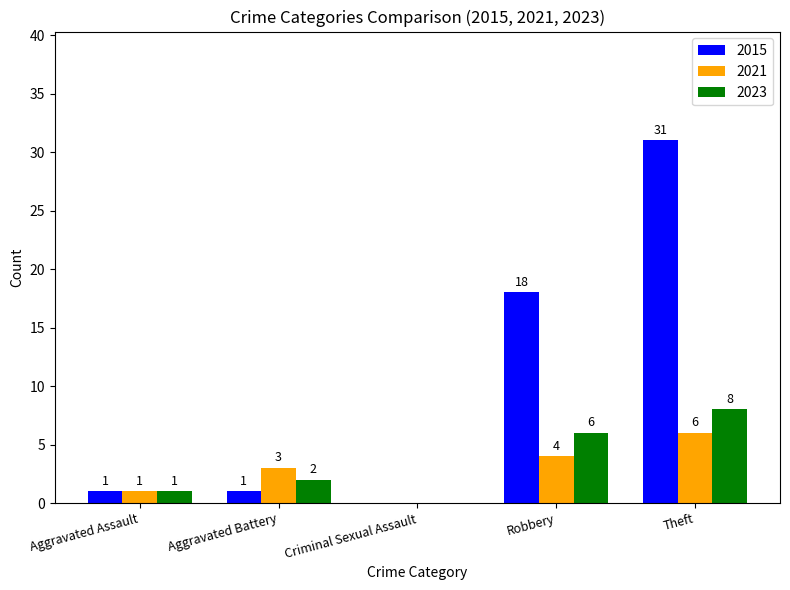

How many groups of bars are there?

5